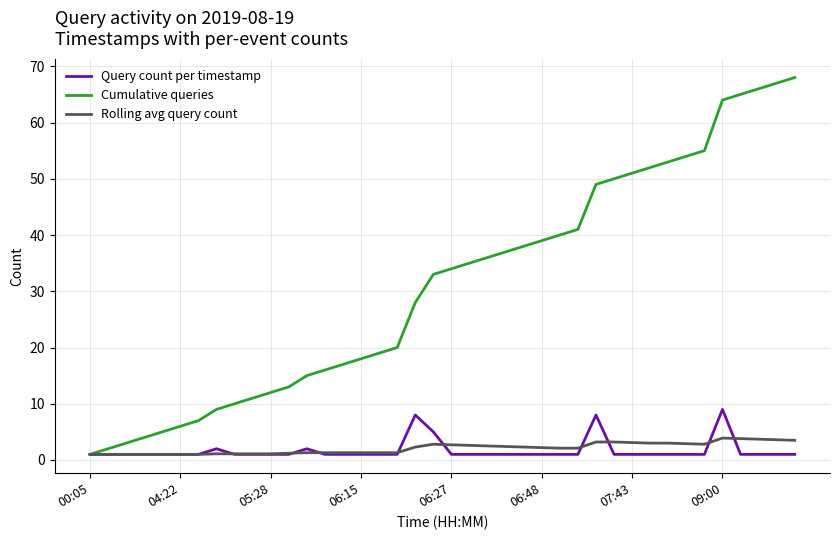

Which series has the largest total across all categories?

Cumulative queries